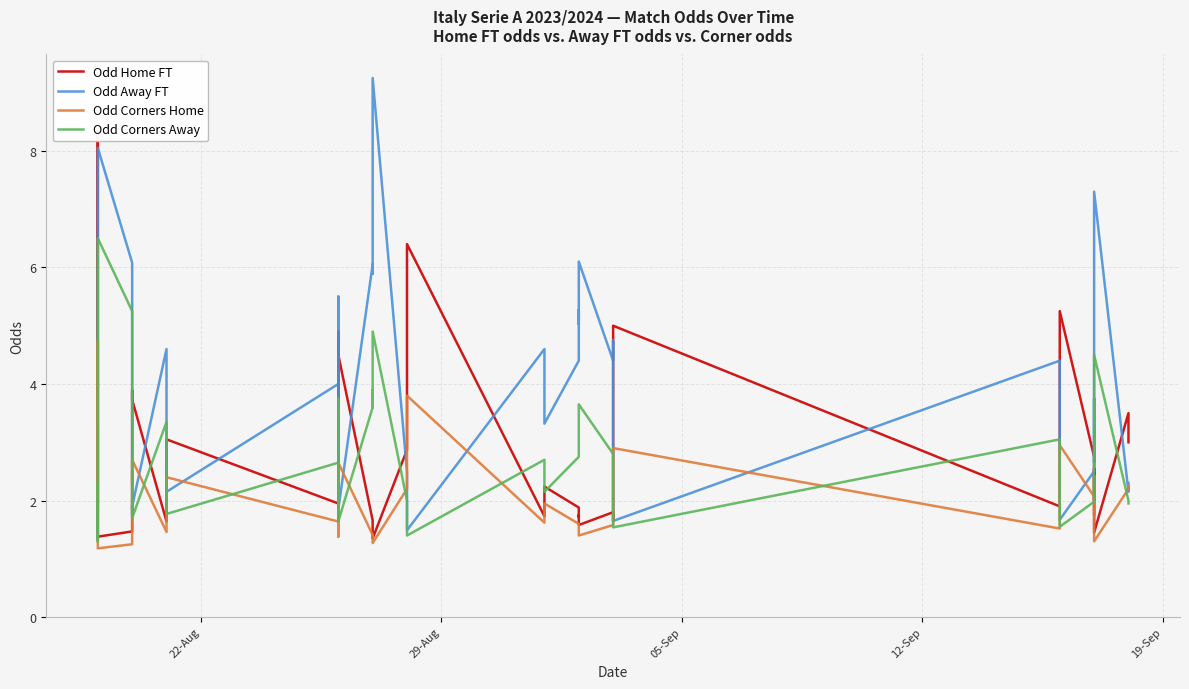

How many times do Odd Corners Away and Odd Away FT cross each other?

4